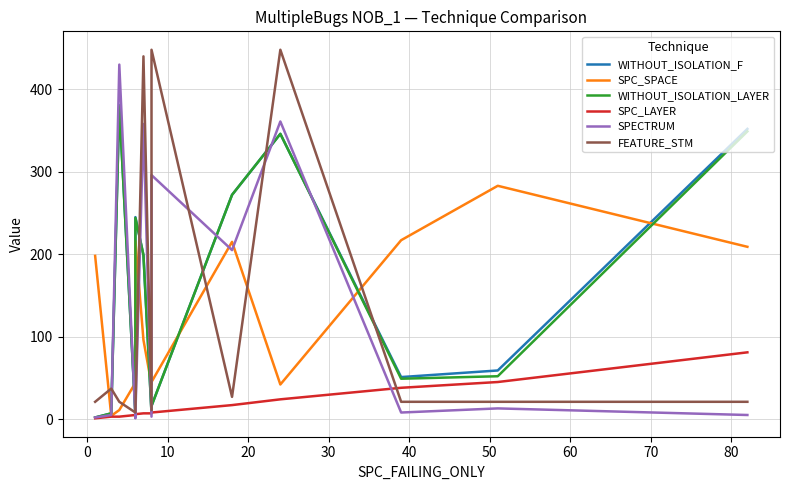

Which series has the largest total across all categories?

WITHOUT_ISOLATION_F